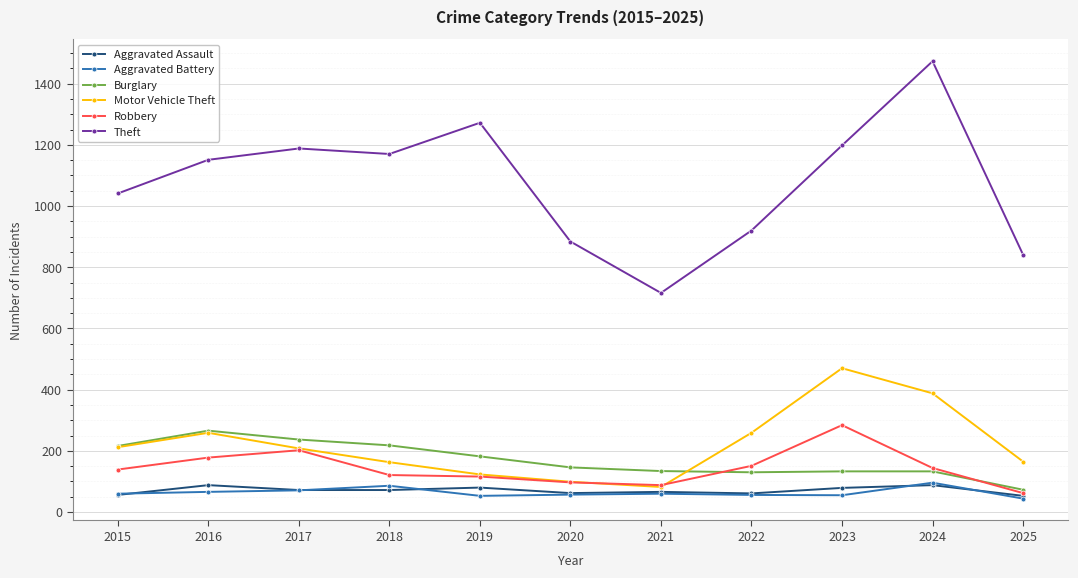

What are all the series names shown in the legend?

Aggravated Assault, Aggravated Battery, Burglary, Motor Vehicle Theft, Robbery, Theft